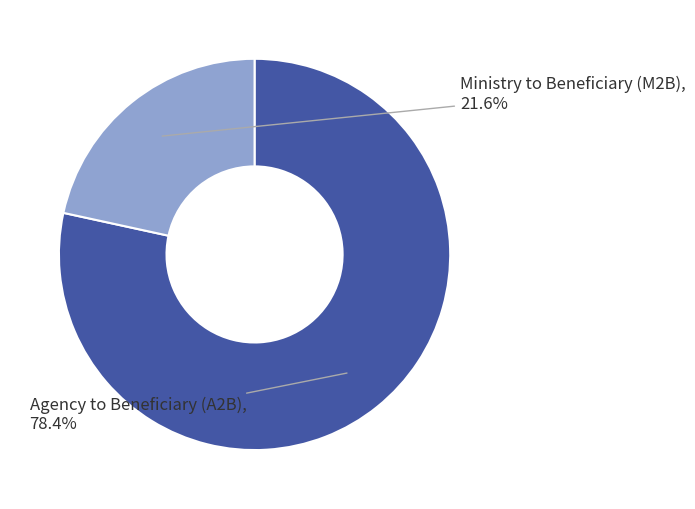

Is there a majority slice in this chart?

Yes